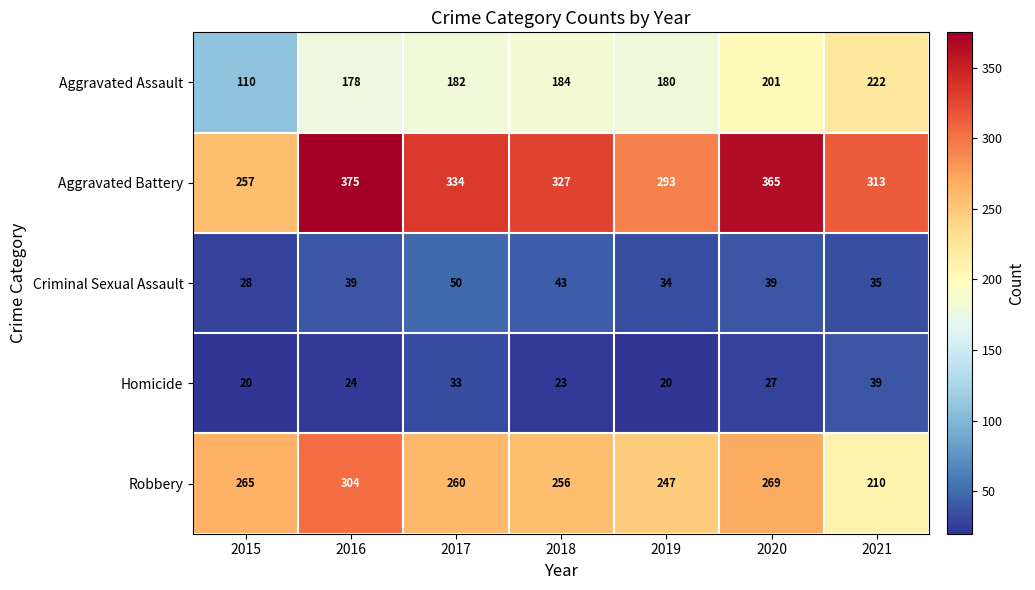

At which category is the sum across all series the highest?

2016